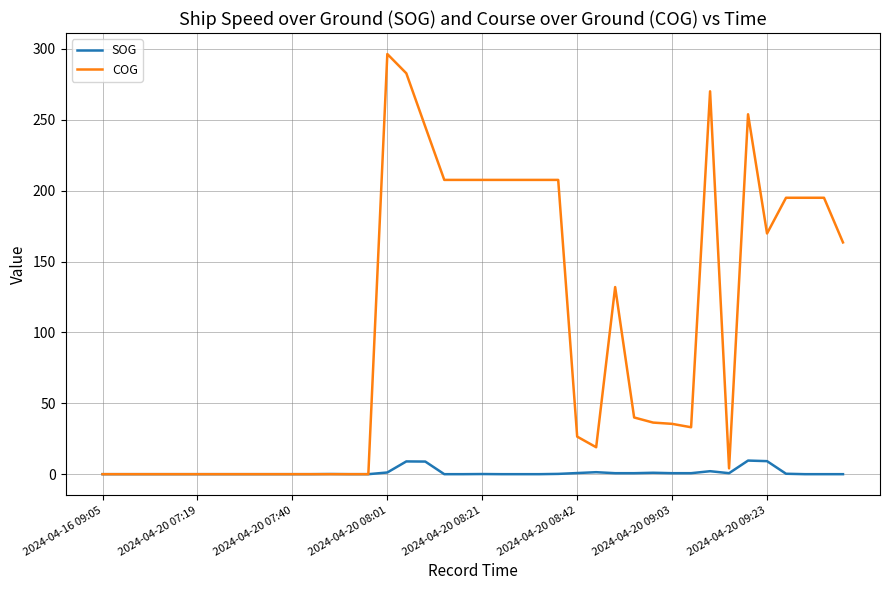

Which series has the largest total across all categories?

COG